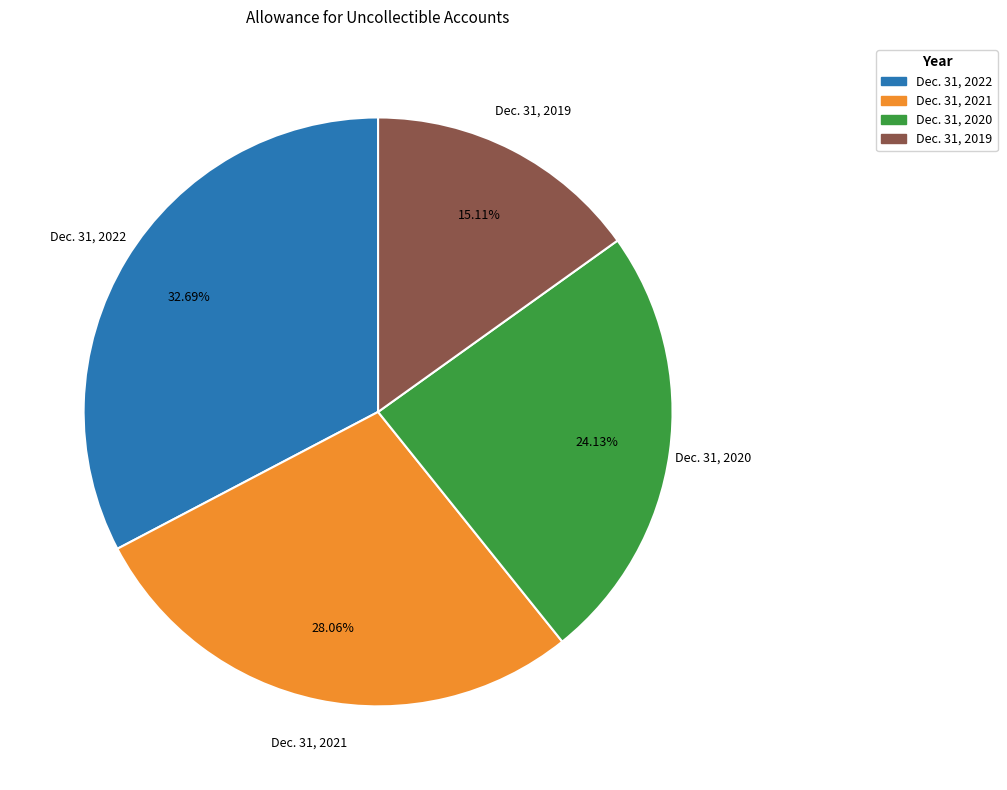

How many slices are in this pie chart?

4